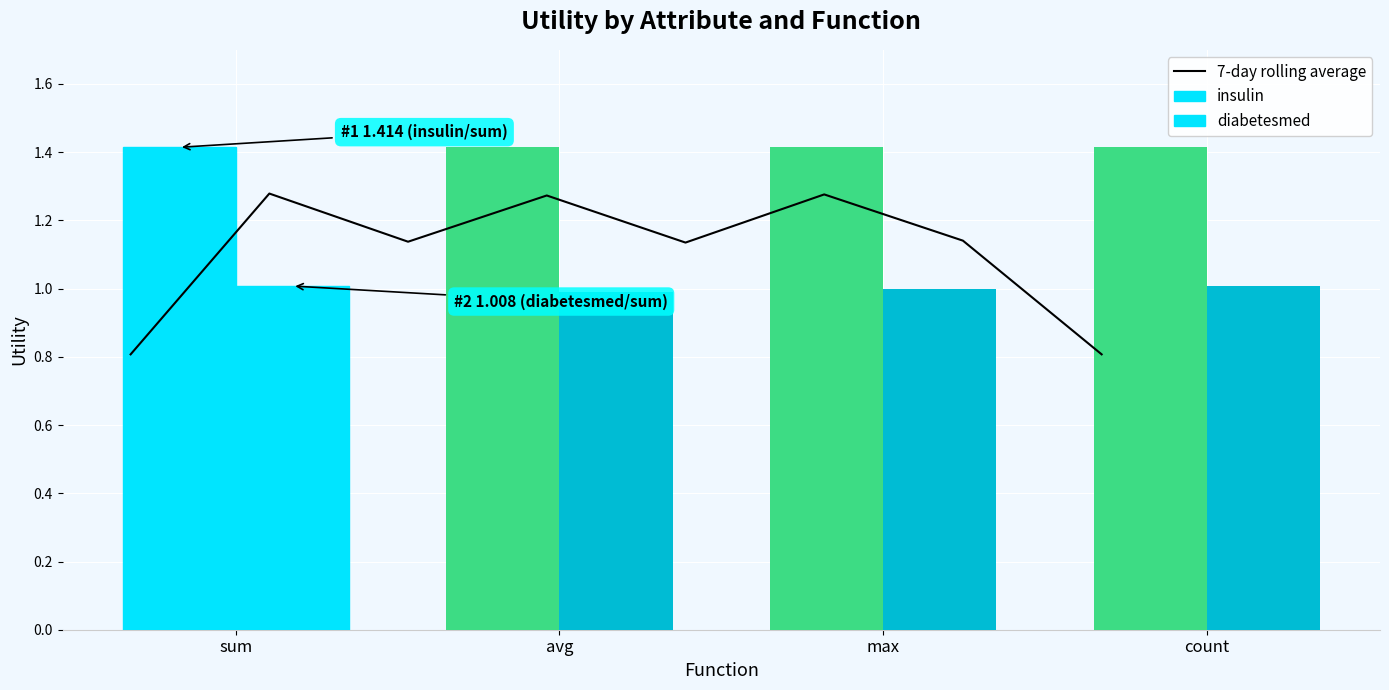

At which label does avg first exceed 1?

insulin